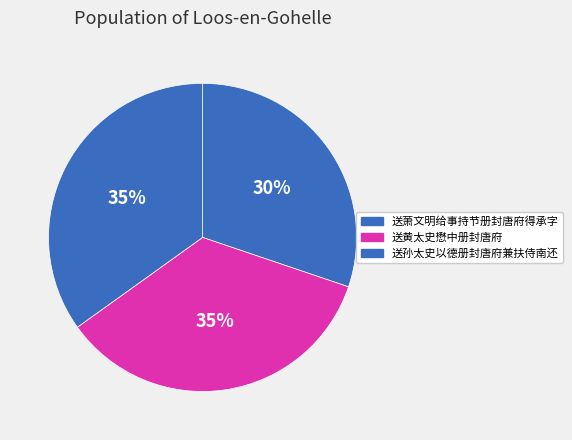

The 送黄太史懋中册封唐府 slice represents 35% of the pie. True or false?

True